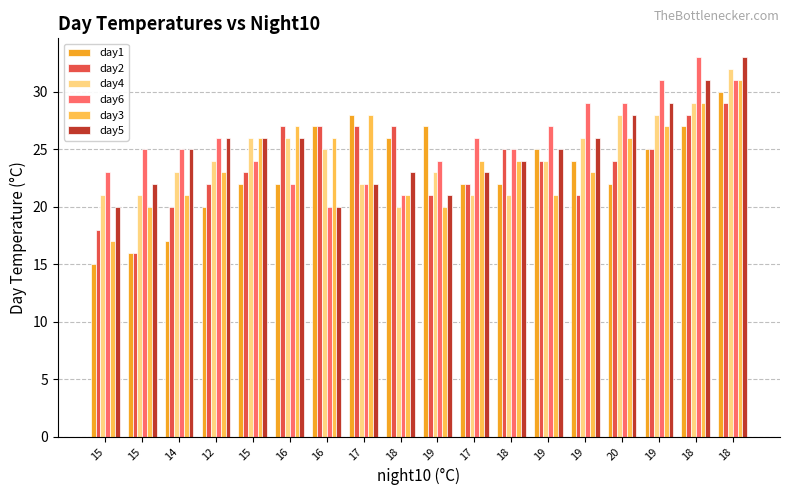

What is the sum of the day4 values at 17 and 19?

45